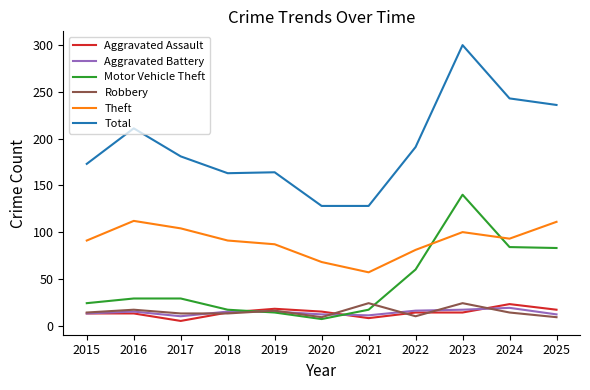

How many lines are shown in the chart?

6